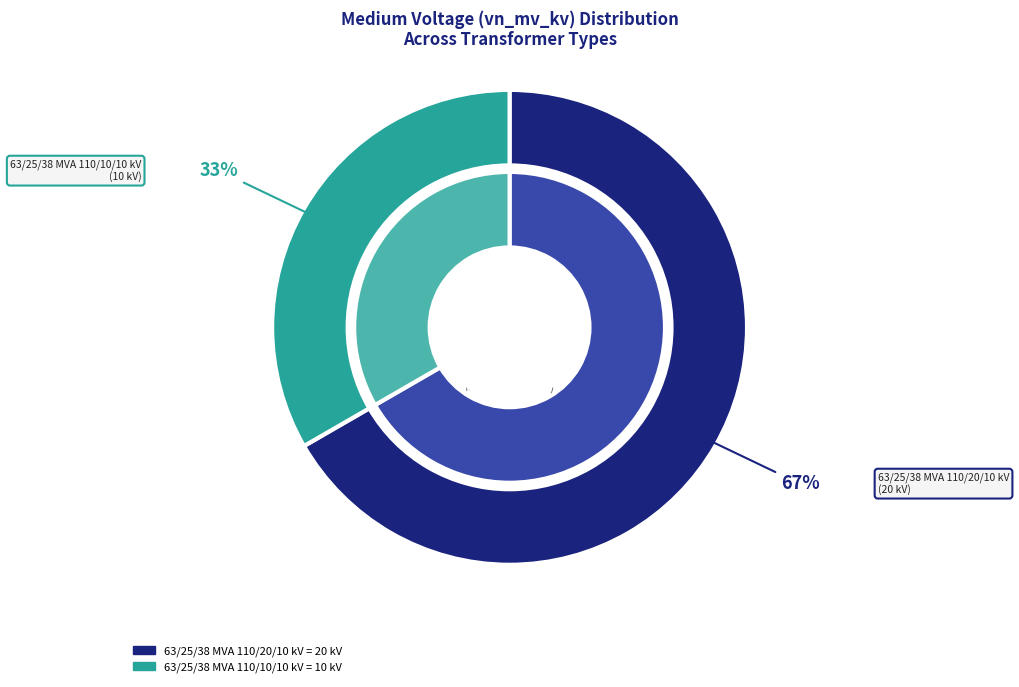

Which category has the smallest portion of the pie?

63/25/38 MVA 110/10/10 kV